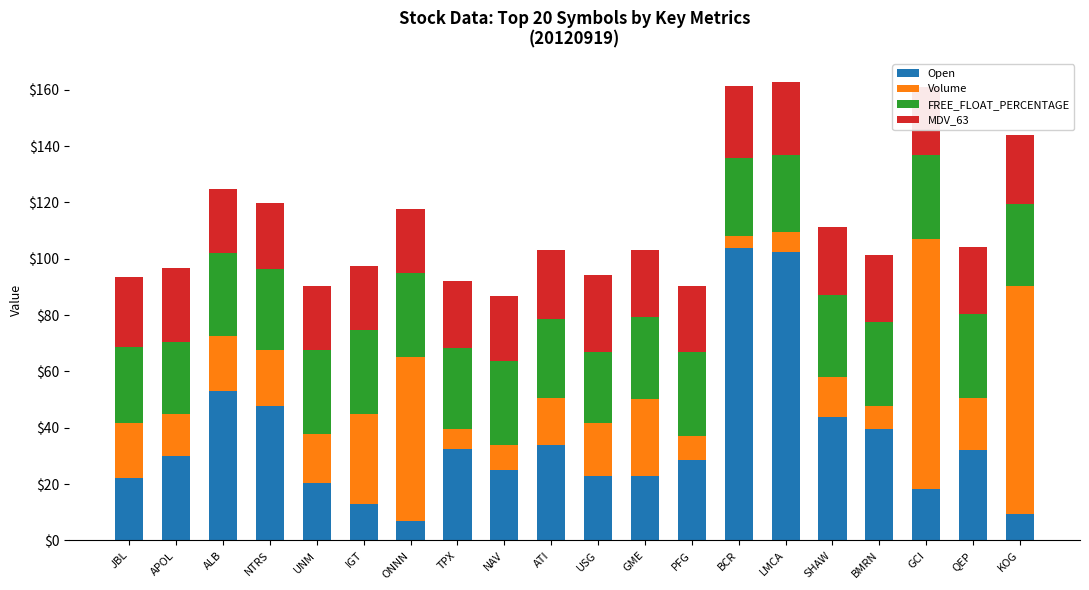

How many categories are shown in the chart?

20